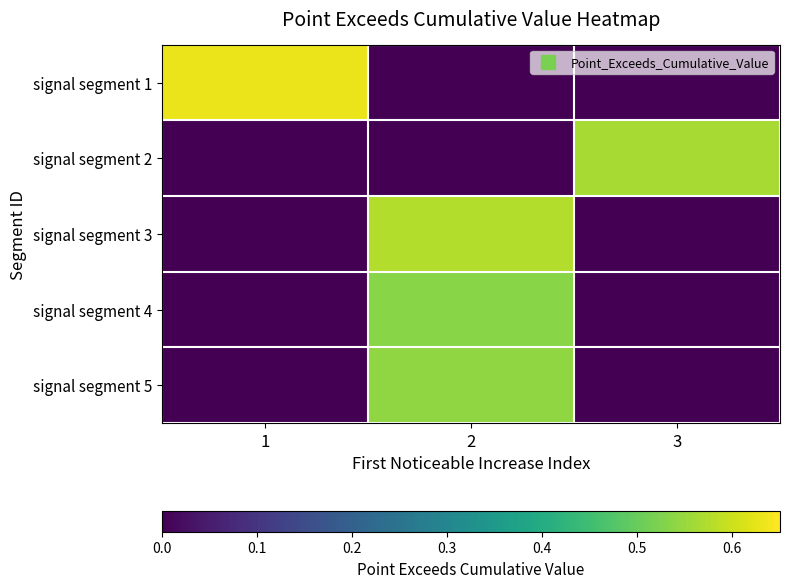

Reading left to right, what are all the values shown in this chart?

signal segment 1: 1=0.6	2=0.0	3=0.0
signal segment 2: 1=0.0	2=0.0	3=0.6
signal segment 3: 1=0.0	2=0.6	3=0.0
signal segment 4: 1=0.0	2=0.5	3=0.0
signal segment 5: 1=0.0	2=0.5	3=0.0